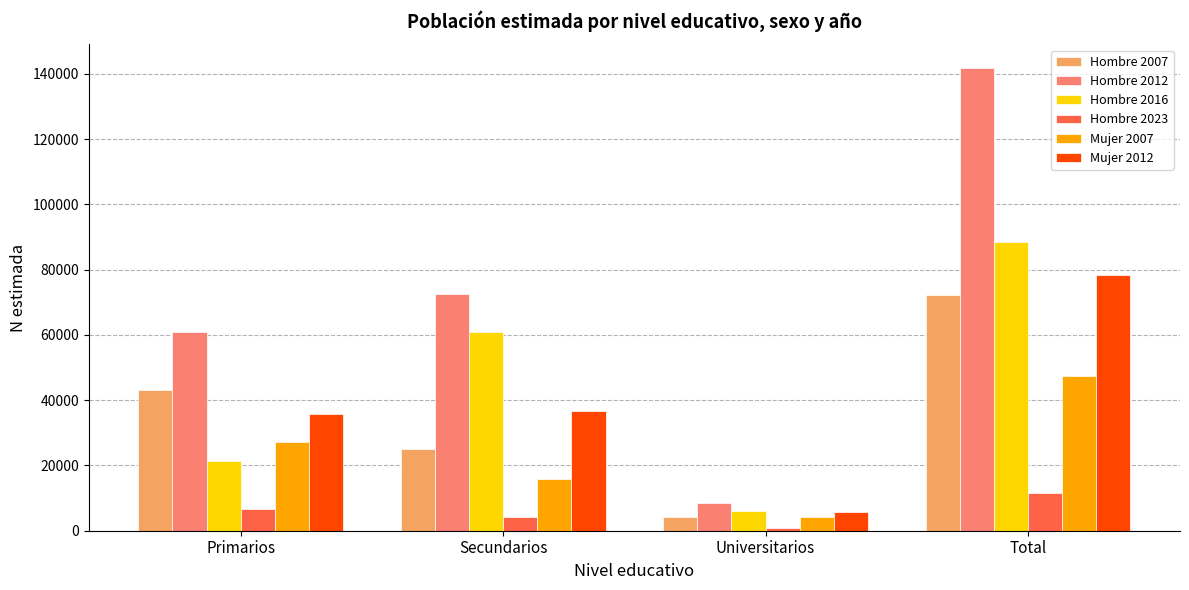

Rank the series by their maximum value, from lowest to highest.

Hombre 2023, Mujer 2007, Hombre 2007, Mujer 2012, Hombre 2016, Hombre 2012